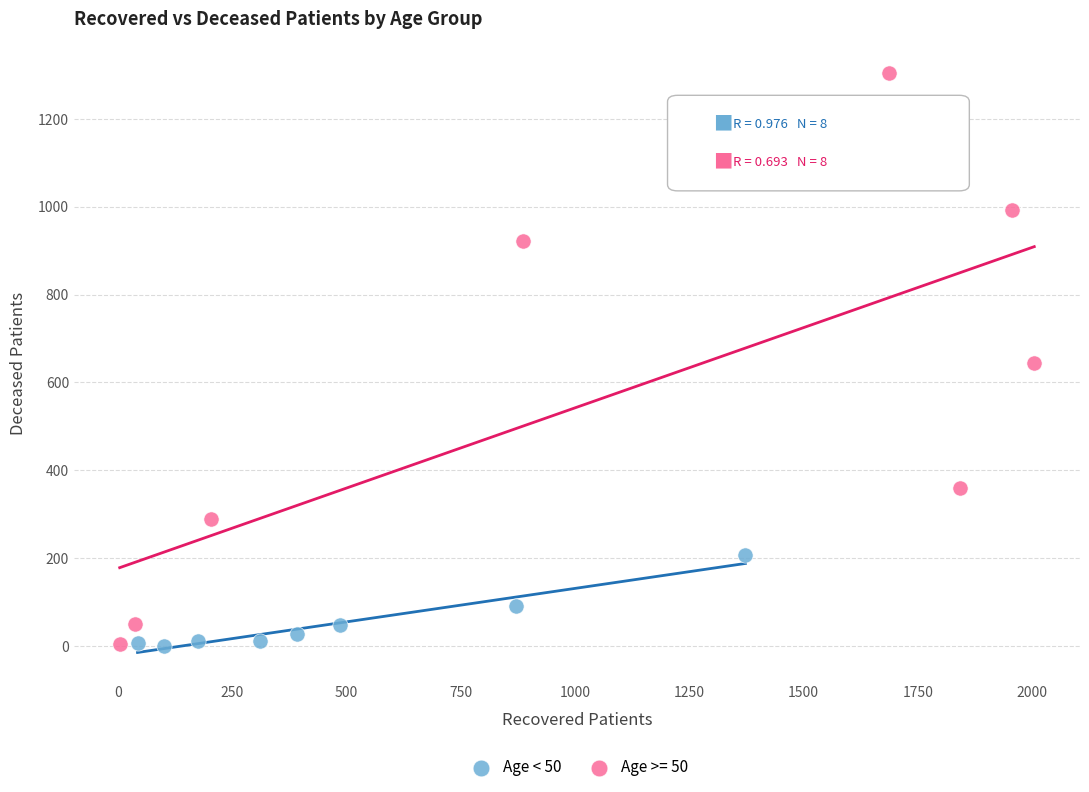

Which series contains the highest Y value?

Age >= 50